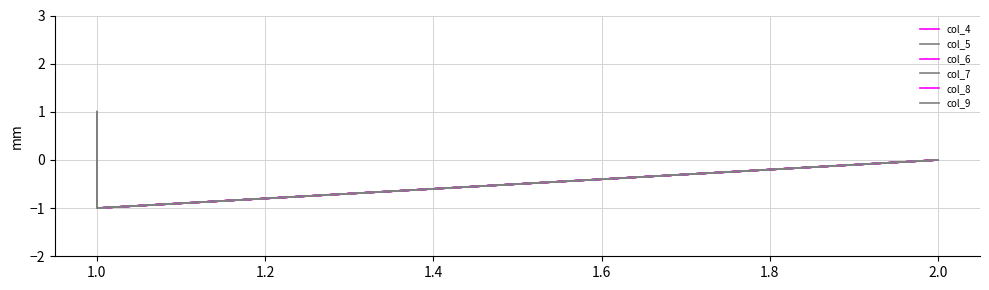

What is the total value across all series at 1.0?

6